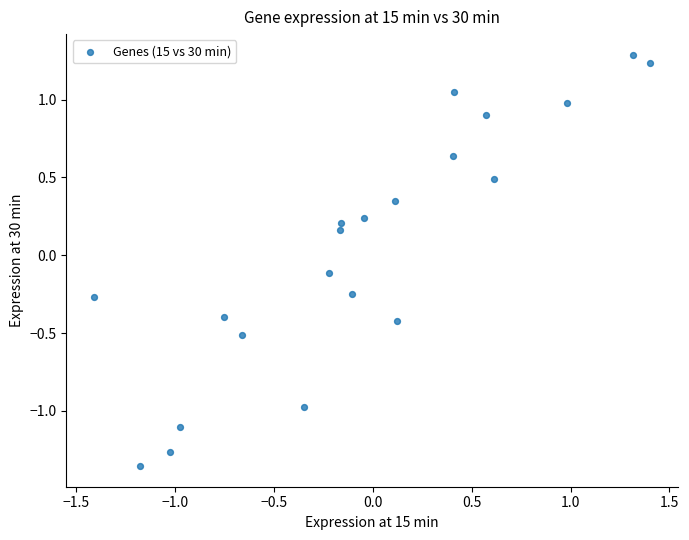

What is the range of X values (max minus min)?

2.8